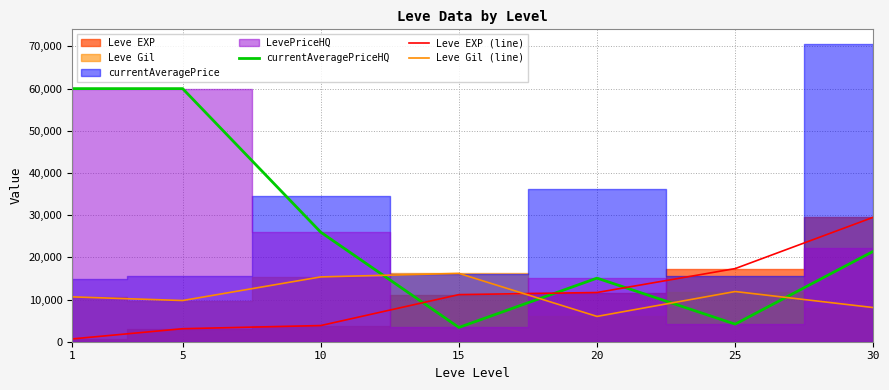

Is the value of Leve EXP (line) at 25 greater than the value of currentAveragePriceHQ at 20?

Yes